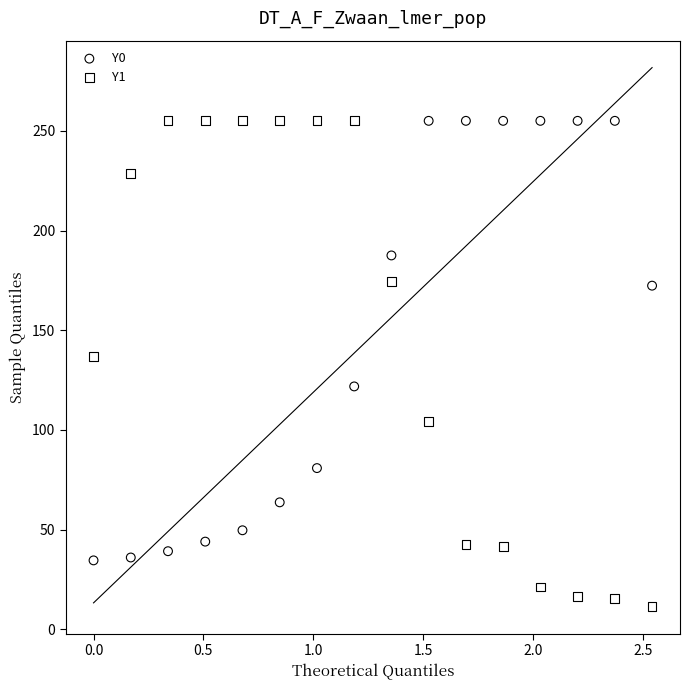

What are all the series names shown in the legend?

Y0, Y1